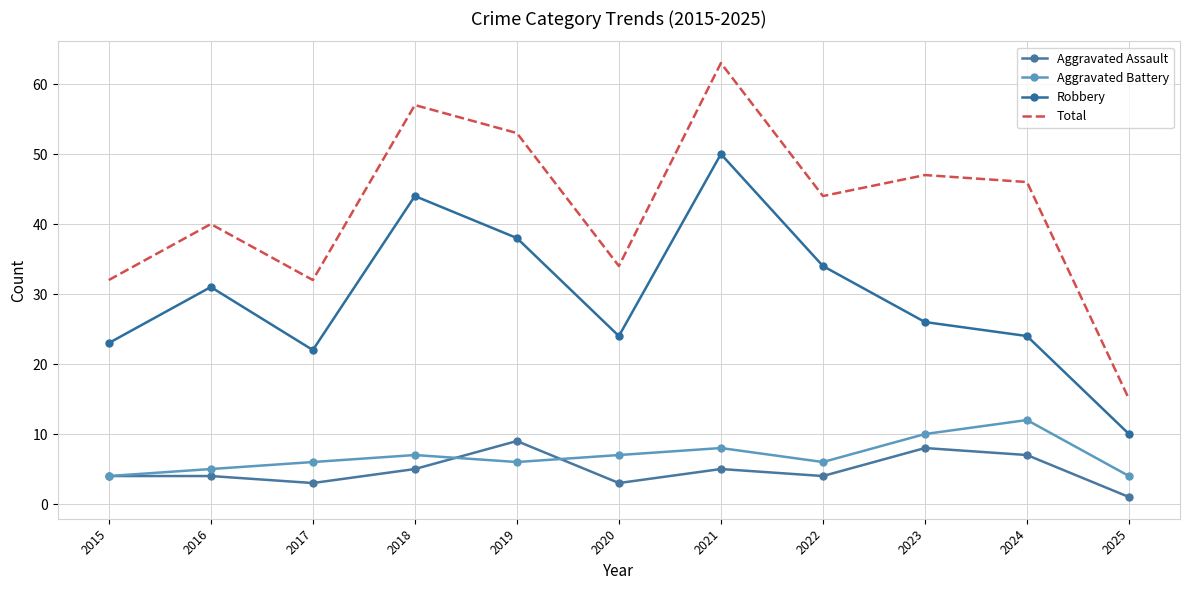

What is the average value of the Total series?

42